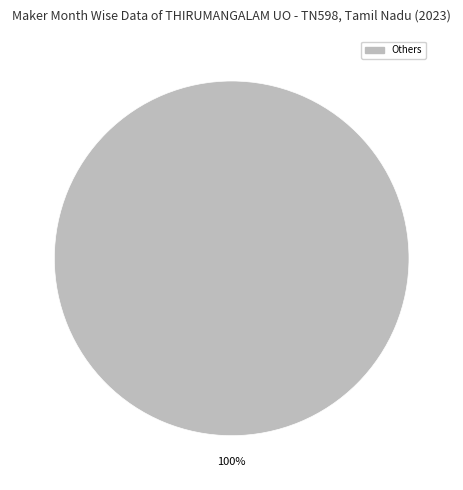

Does any single category account for the majority?

Yes